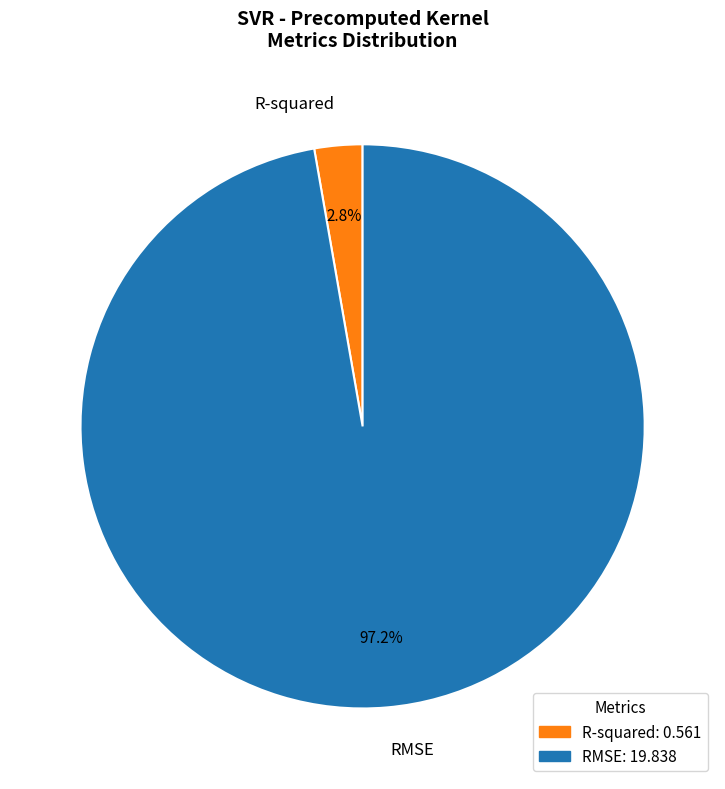

Which has a higher value, RMSE or R-squared?

RMSE